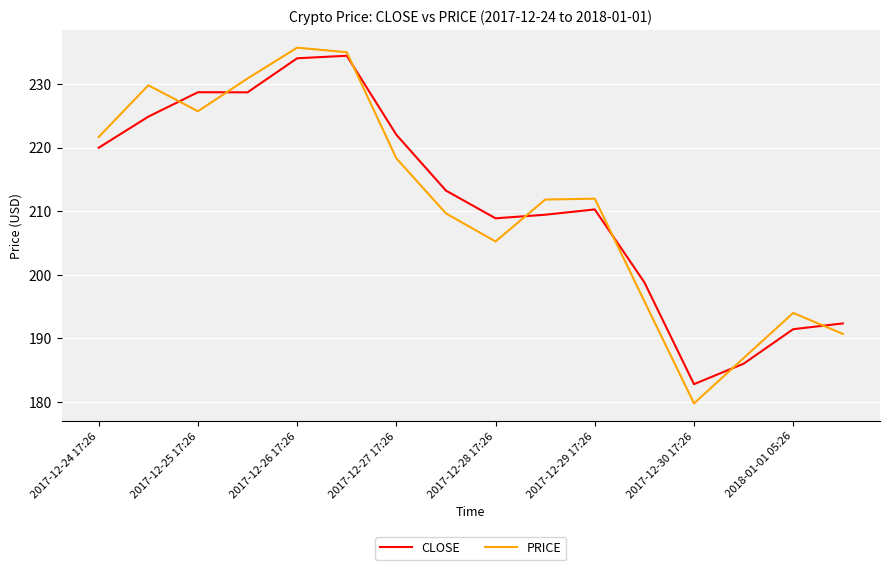

What is the maximum value shown in the chart?

235.8